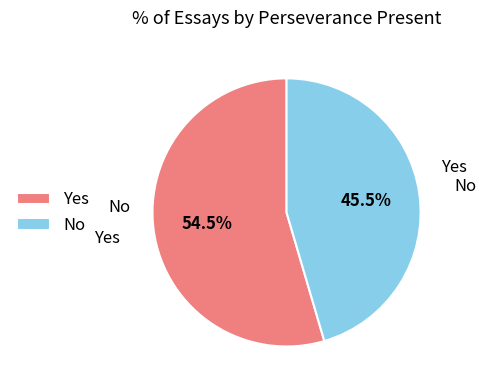

How many slices are in this pie chart?

2